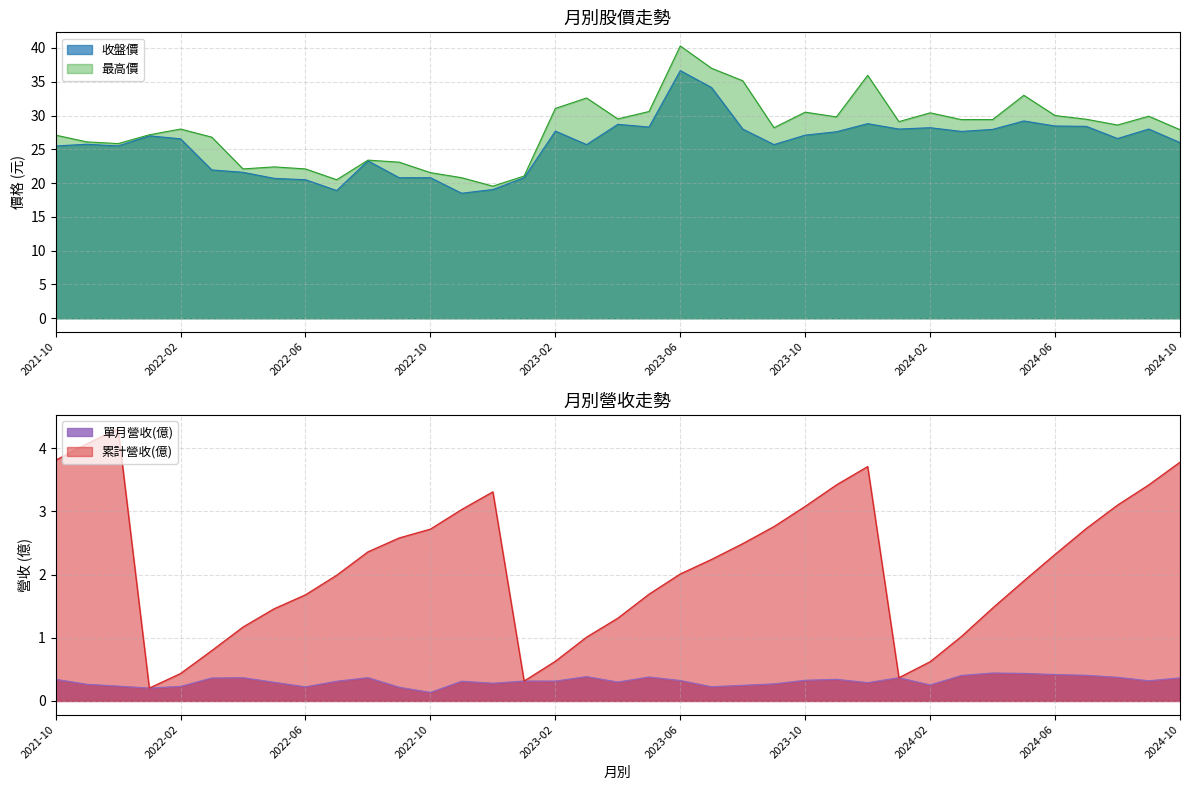

What is the difference between the 單月營收(億) values at 2022-09 and 2023-09?

0.1